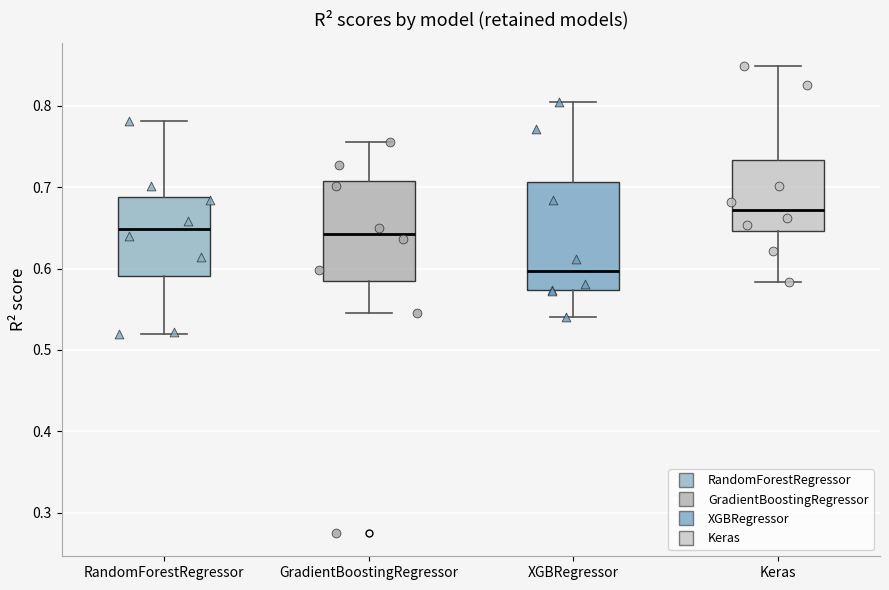

Where does the median line of the box for RandomForestRegressor sit on the y-axis? The values are not printed on the chart, so give them approximately, as read against the axis.

0.65